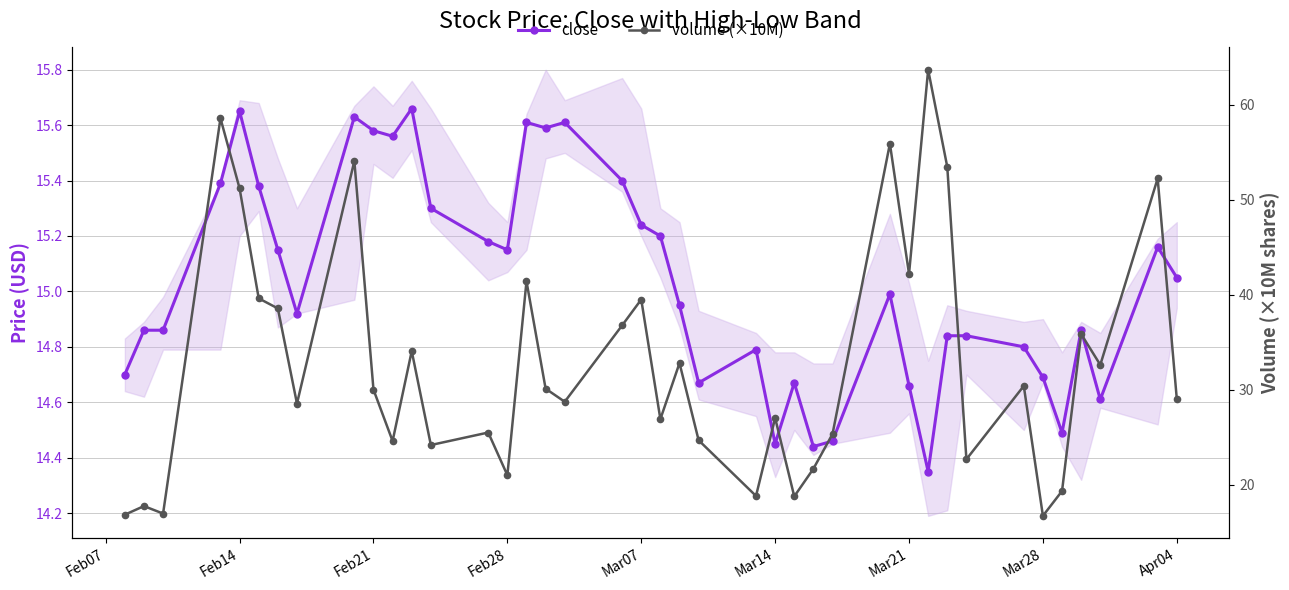

What is the sum of all volume (×10M) values?

1308.5